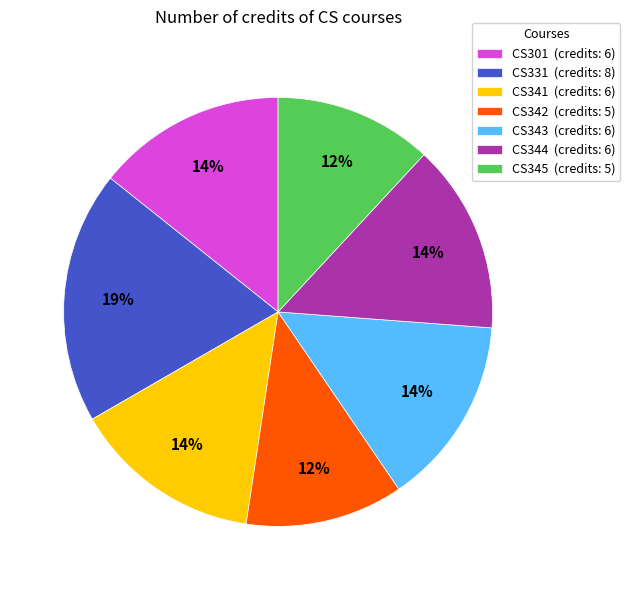

Is the sum of CS344 and CS342 greater than half?

No